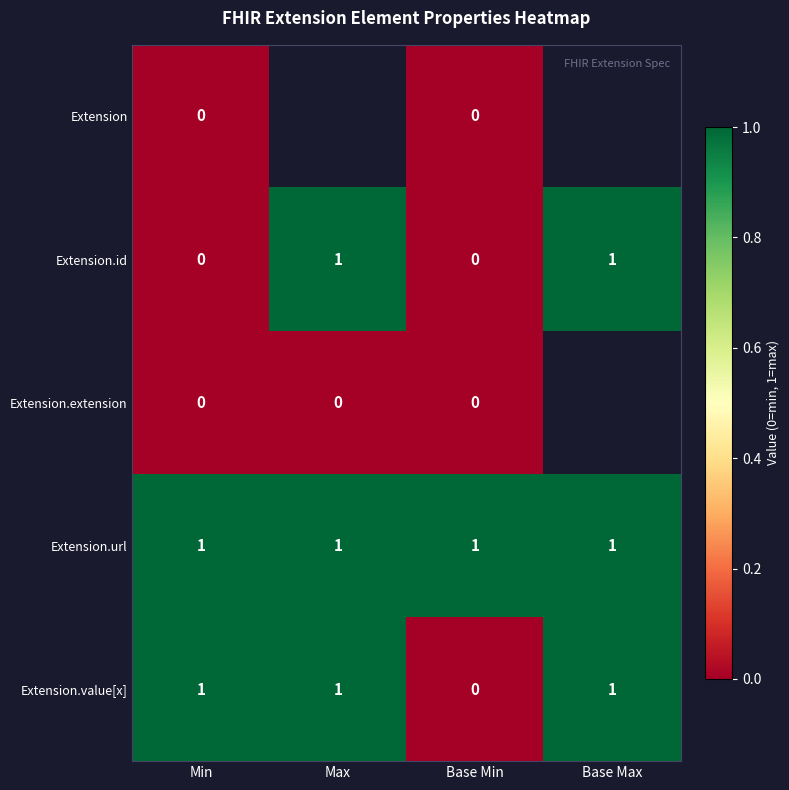

Is it true that Extension.url equals 1 at Min?

True